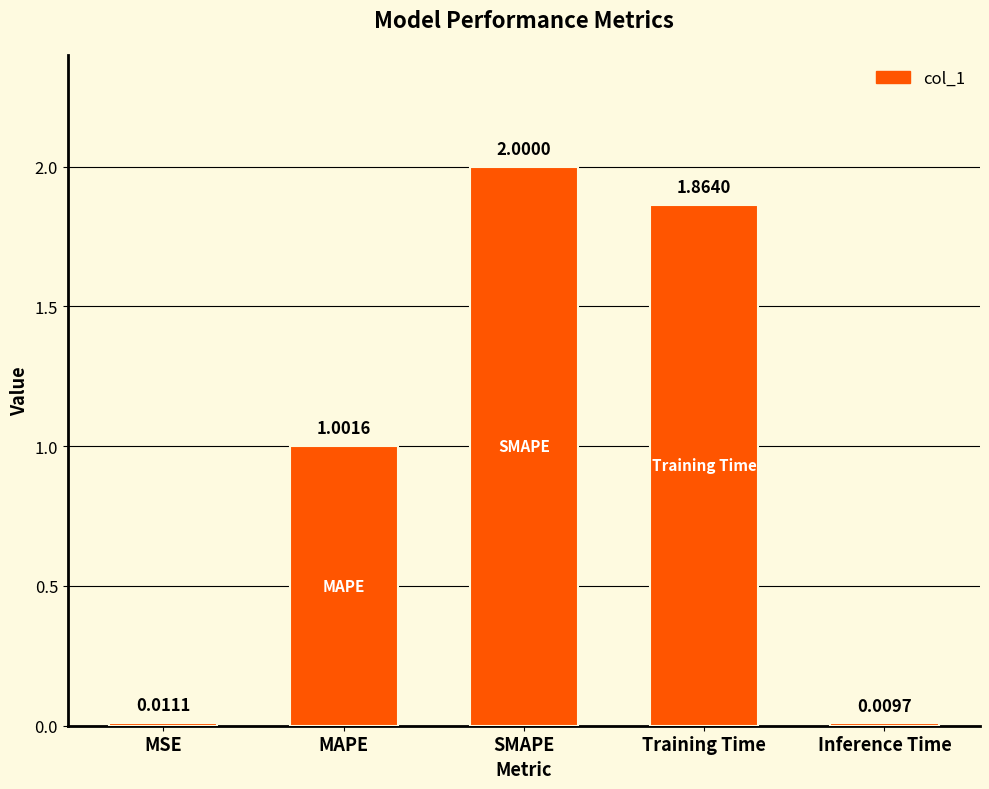

What is the sum of the values at Inference Time and MAPE?

1.0